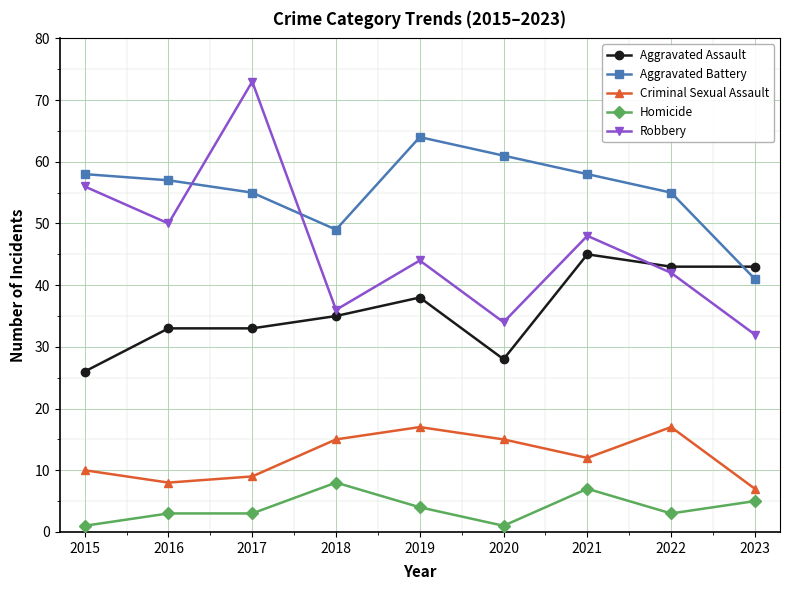

Which series changed the most between 2022 and 2023?

Aggravated Battery